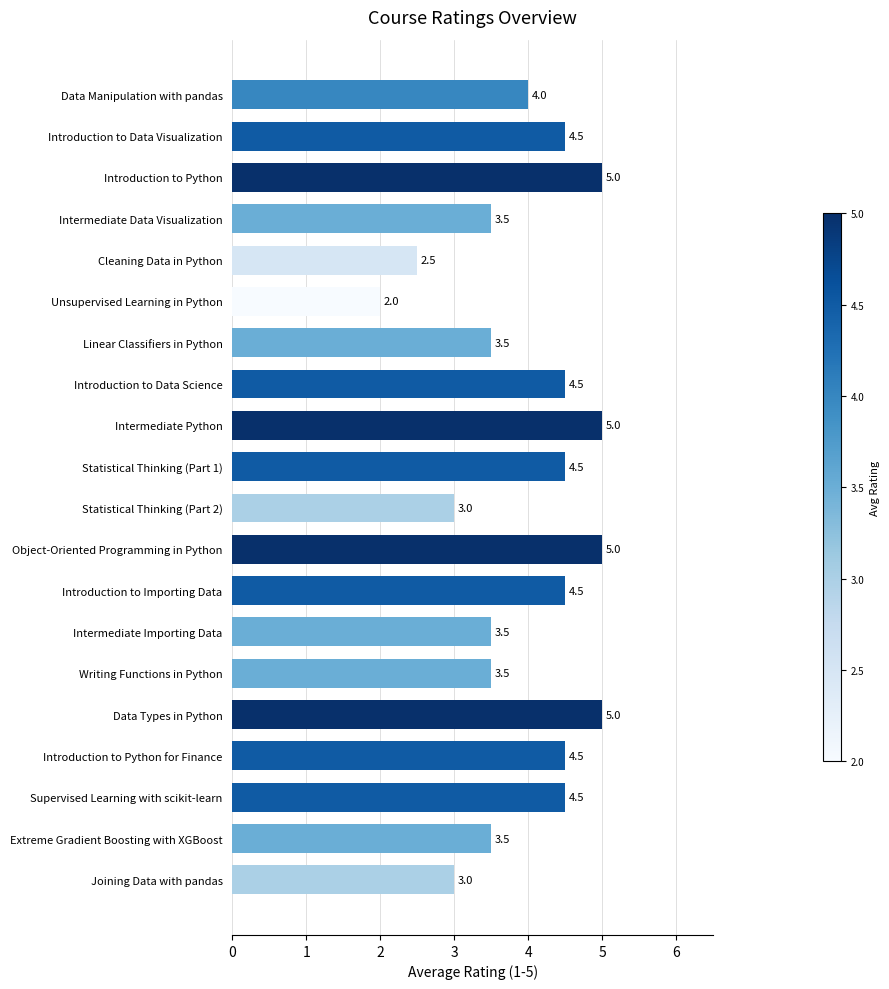

The chart shows a value of 4.9 at Statistical Thinking (Part 2). True or false?

False